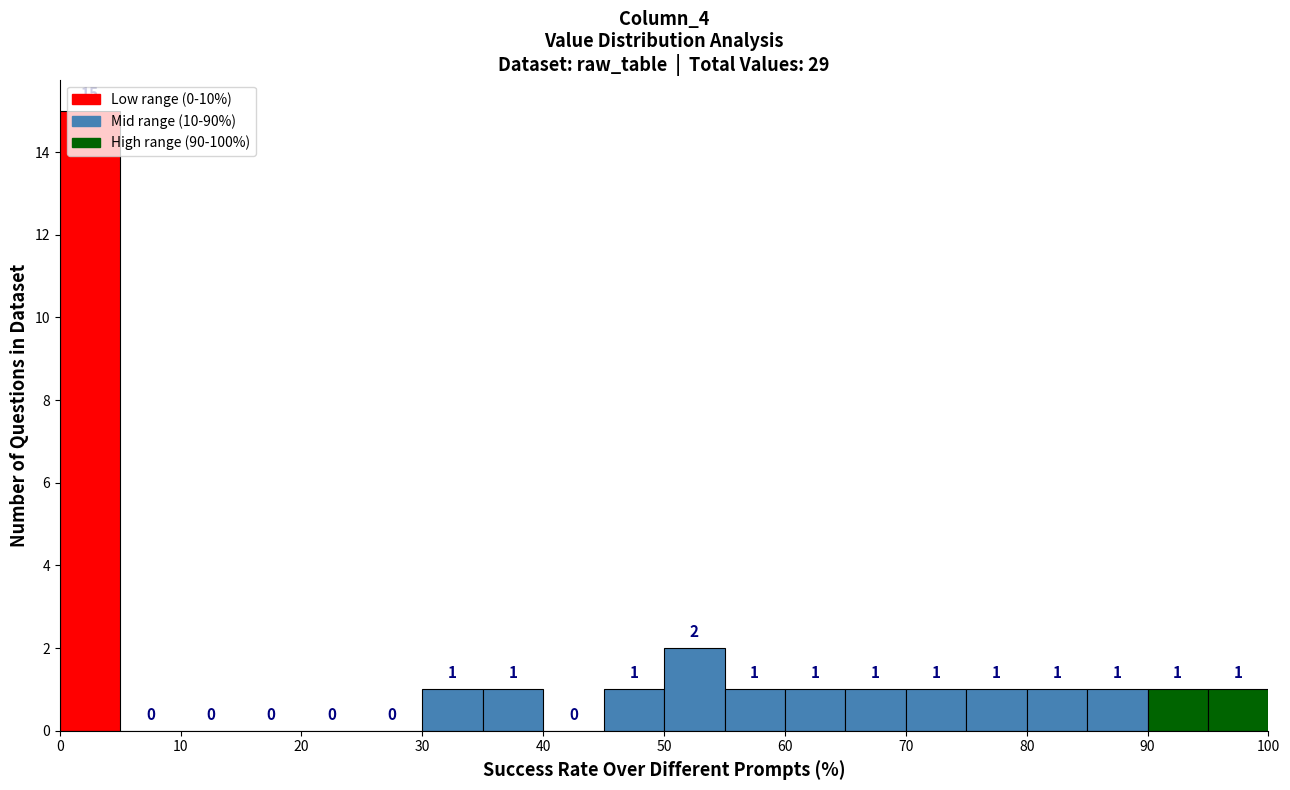

Which range on the x-axis has the tallest bar?

0 to 5